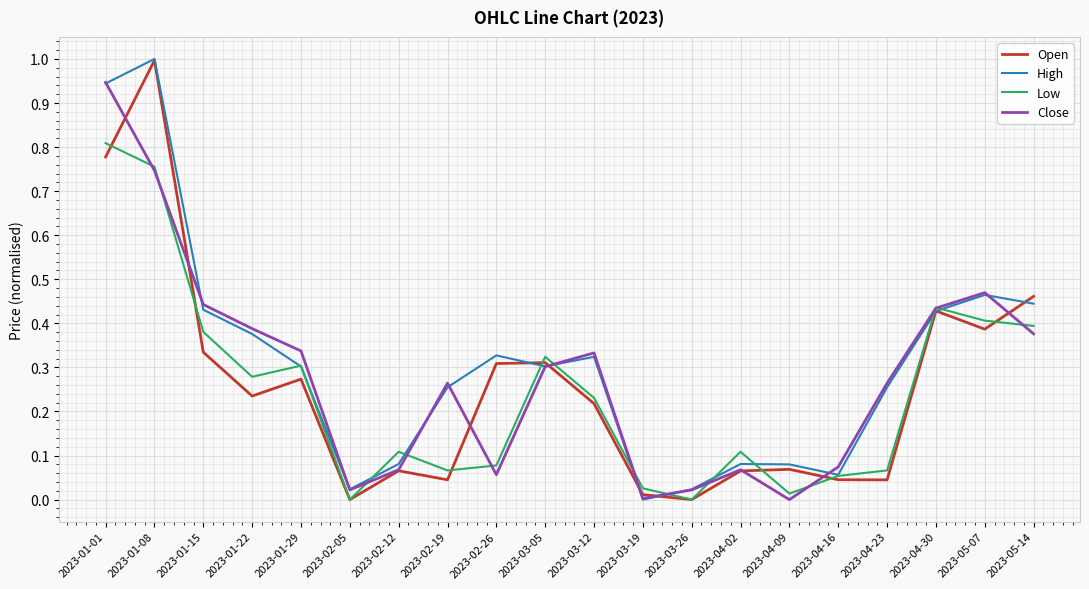

True or false: Low has a value of 0.4 at 2023-01-22.

False